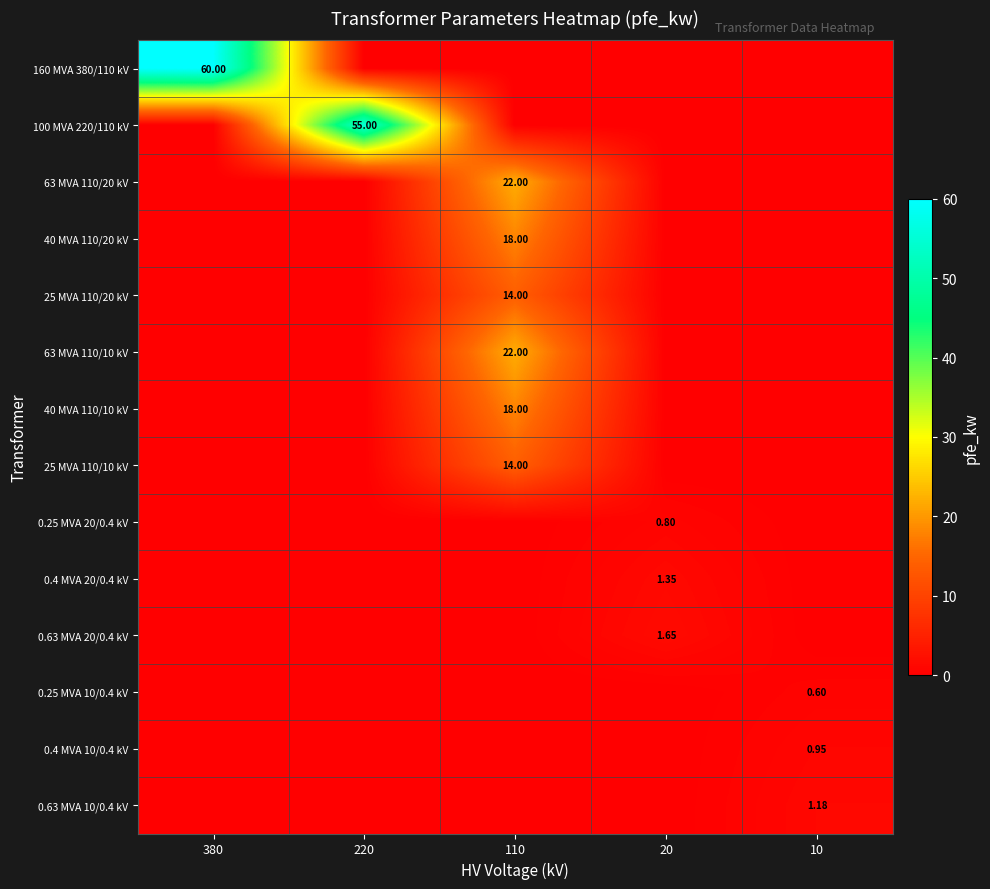

Is the value of 40 MVA 110/20 kV at 110 greater than the value of 0.25 MVA 10/0.4 kV at 10?

Yes